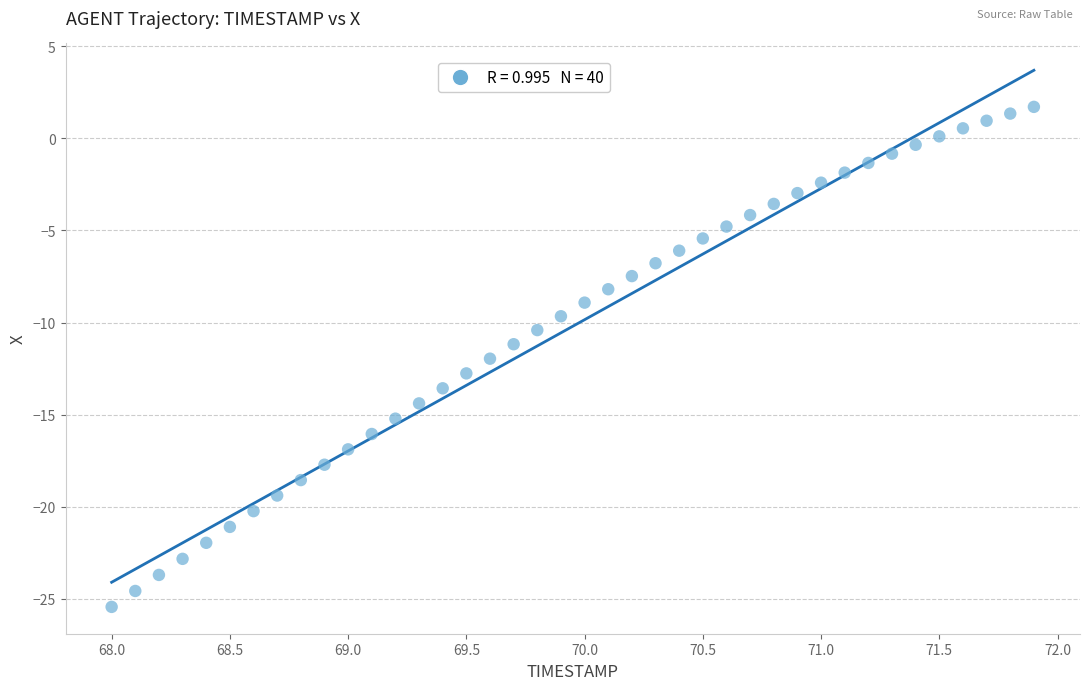

What is the range of Y values (max minus min)?

27.2